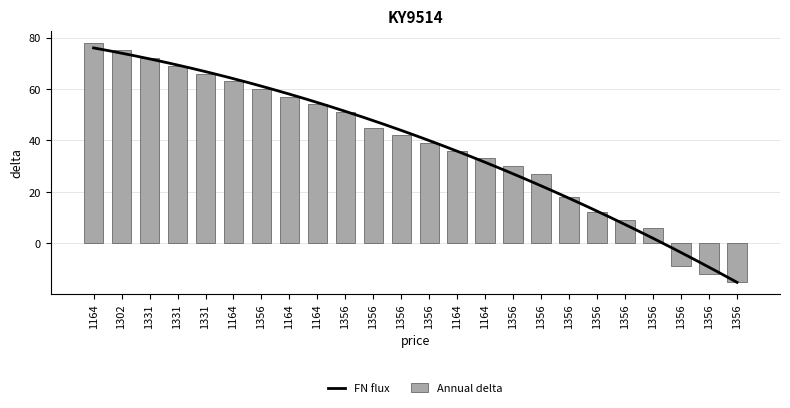

Where does the data first go above 42?

1164